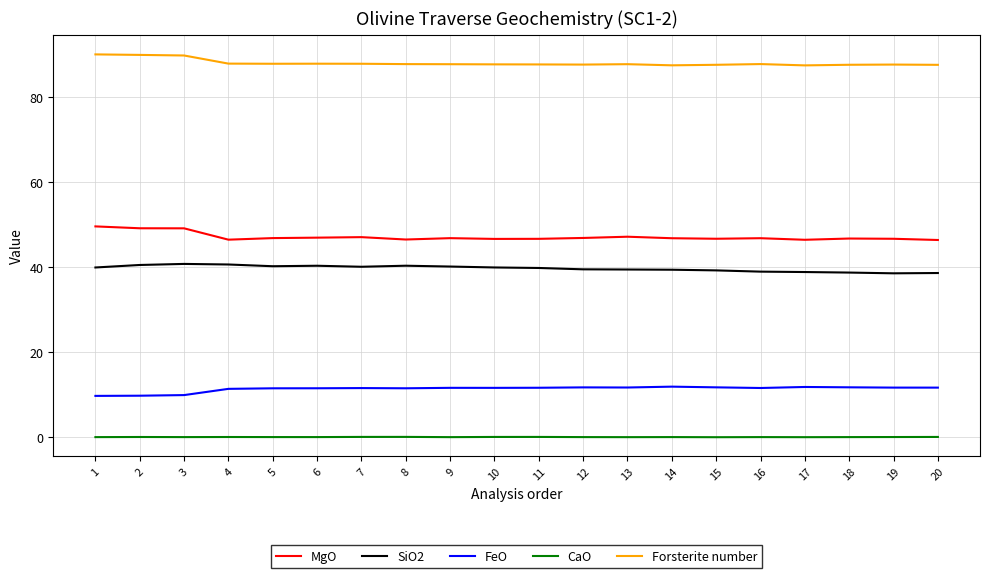

What is the minimum value for MgO?

46.4